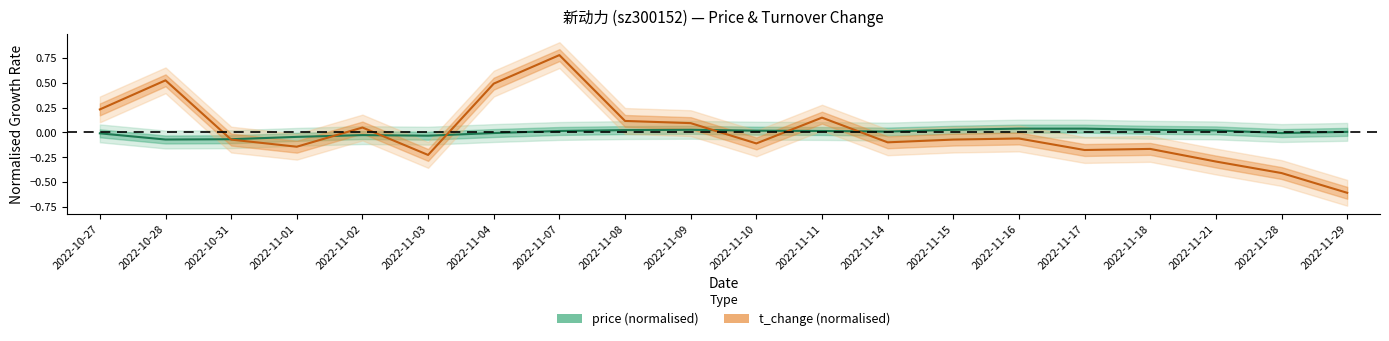

How many values in the t_change series are below 0?

12